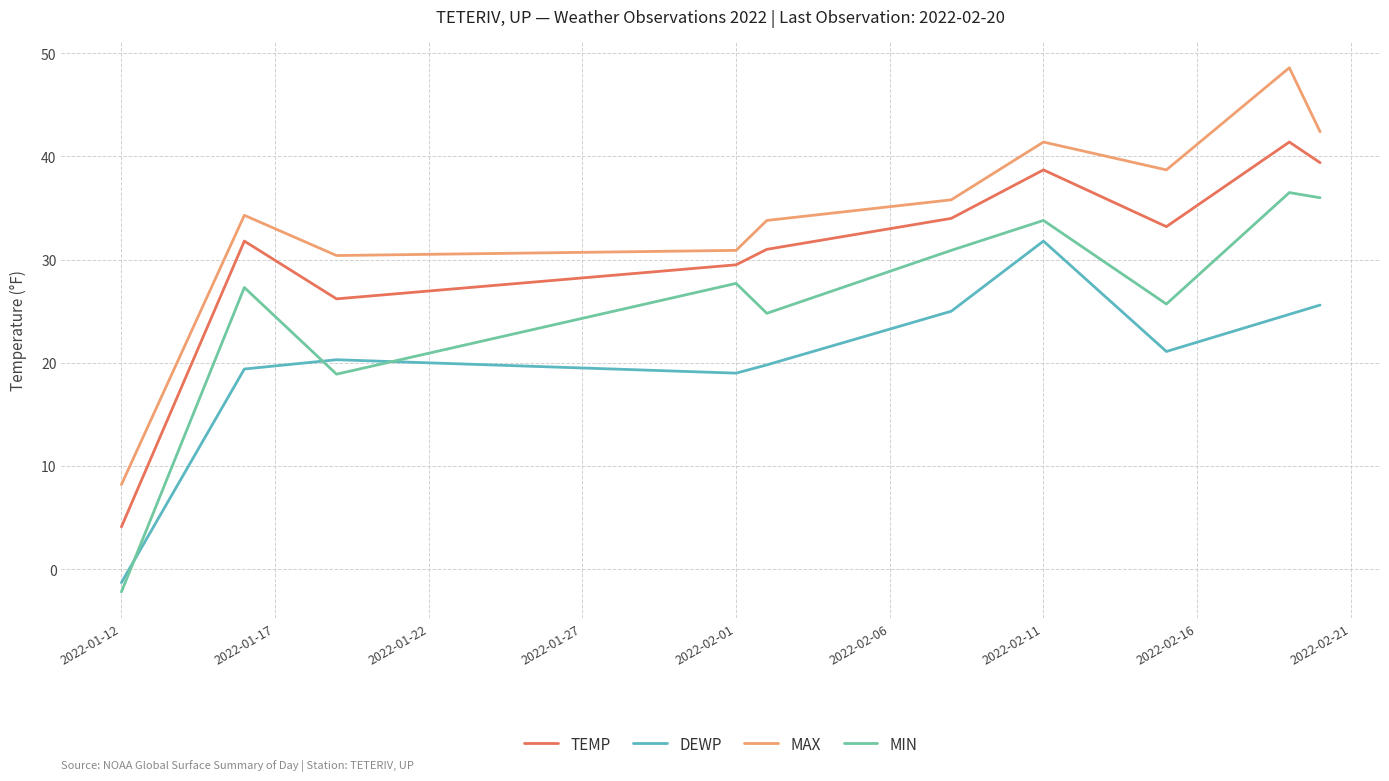

Reading left to right, list all the values displayed in this chart.

TEMP: 4.1	31.8	26.2	29.5	31.0	34.0	38.7	33.2	41.4	39.4
DEWP: -1.3	19.4	20.3	19.0	19.8	25.0	31.8	21.1	24.7	25.6
MAX: 8.2	34.3	30.4	30.9	33.8	35.8	41.4	38.7	48.6	42.4
MIN: -2.2	27.3	18.9	27.7	24.8	30.9	33.8	25.7	36.5	36.0